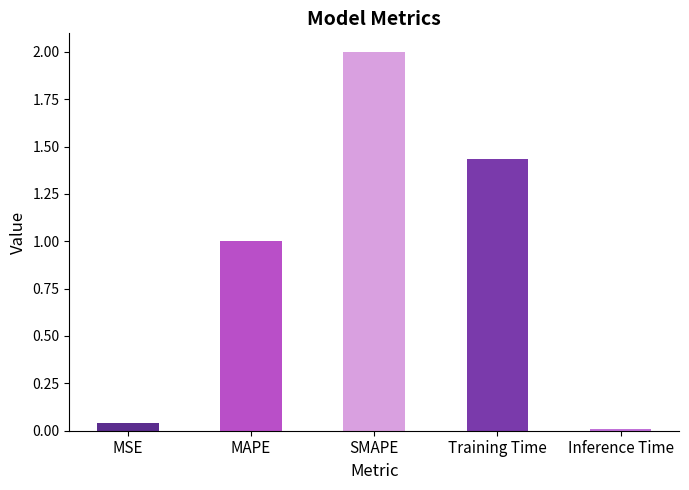

Between Inference Time and MAPE, which is larger?

MAPE